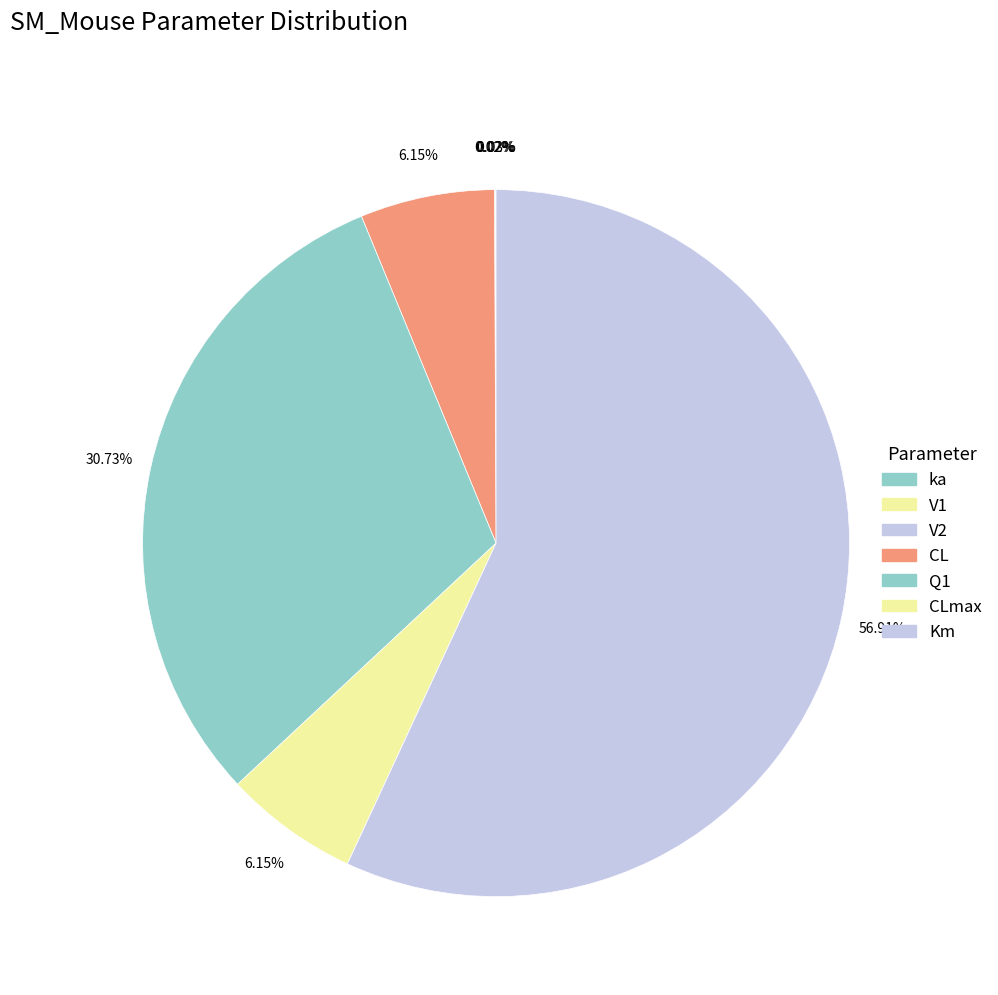

What is the smallest slice in the pie chart?

V1